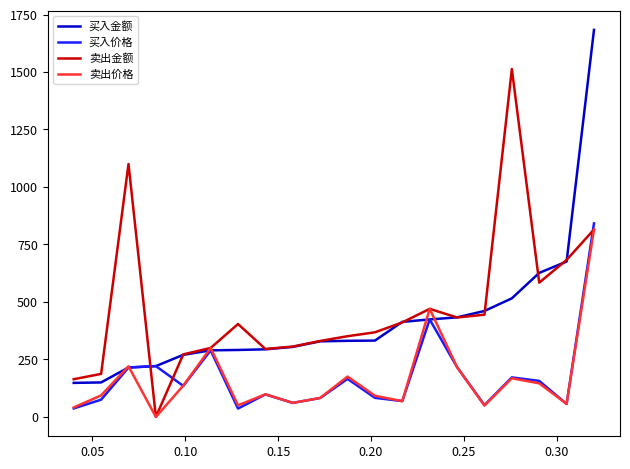

What is the maximum value for 买入价格?

841.6